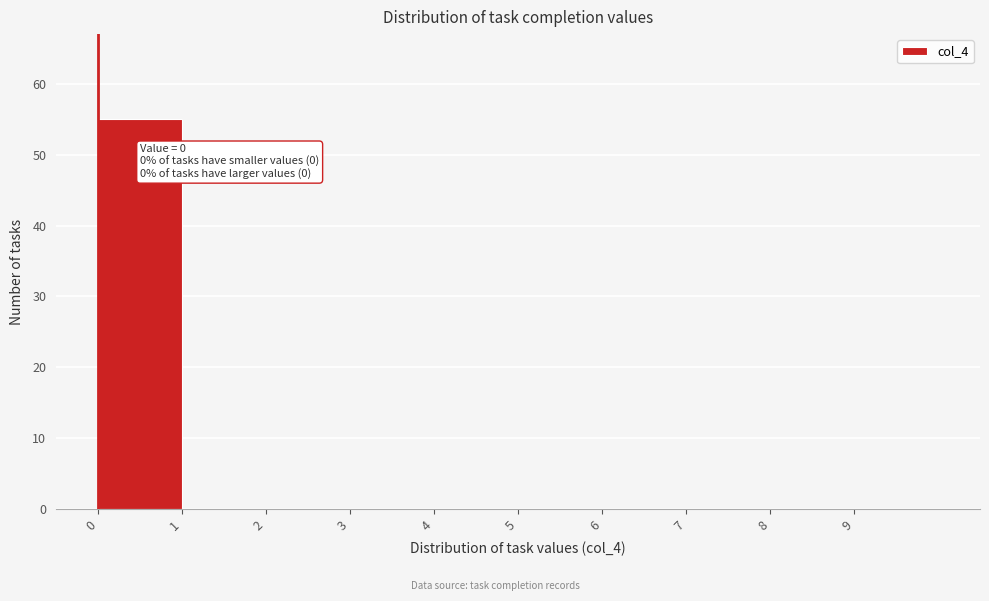

Which range on the x-axis has the tallest bar?

0 to 1